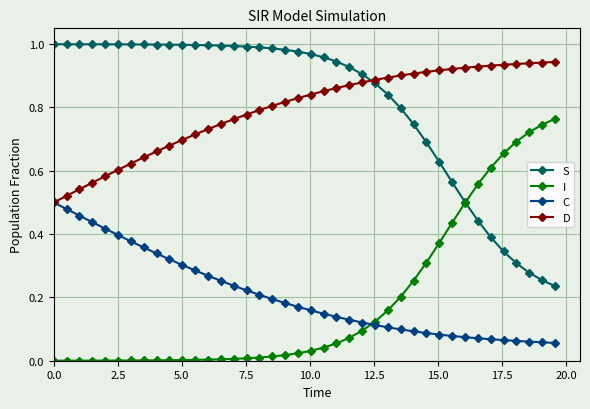

True or false: C and I cross at least once.

True